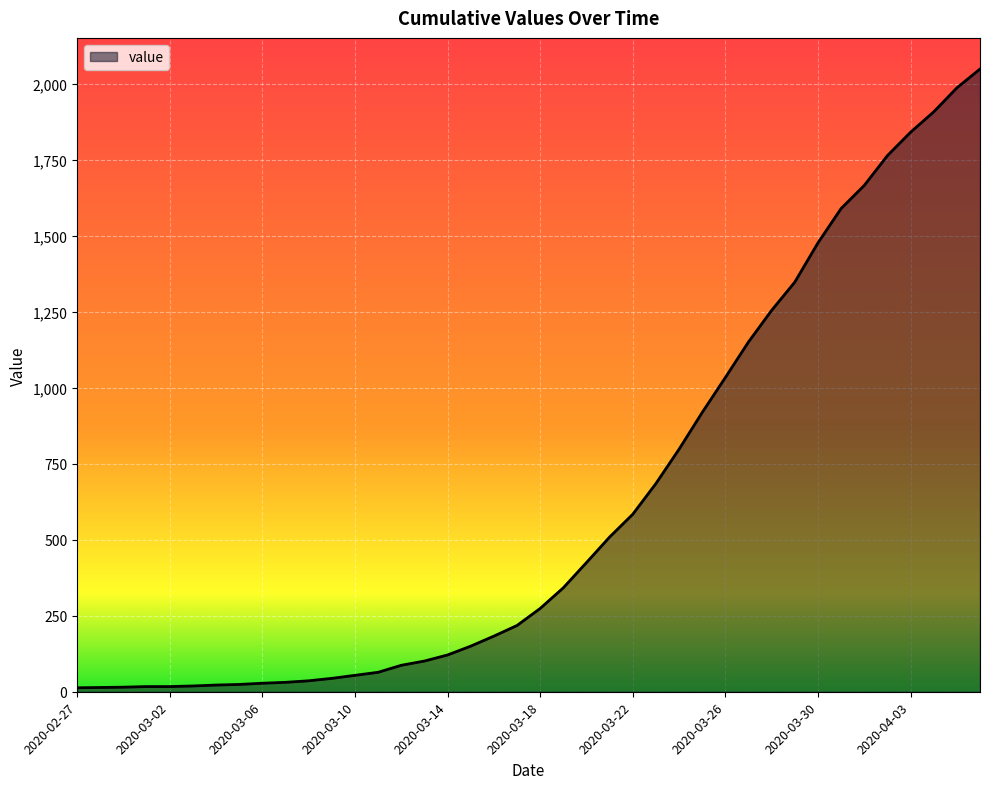

How many lines are shown in the chart?

1